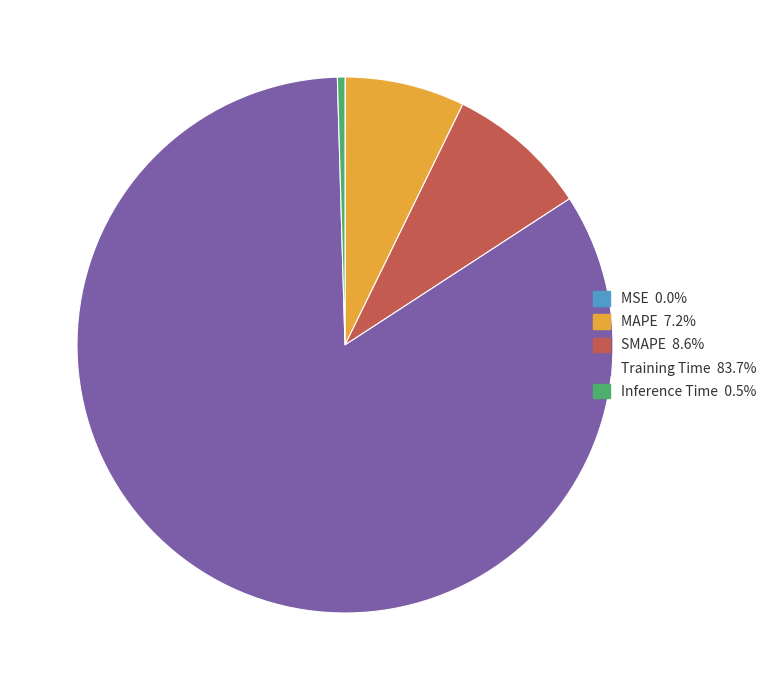

Which slice is the largest?

Training Time